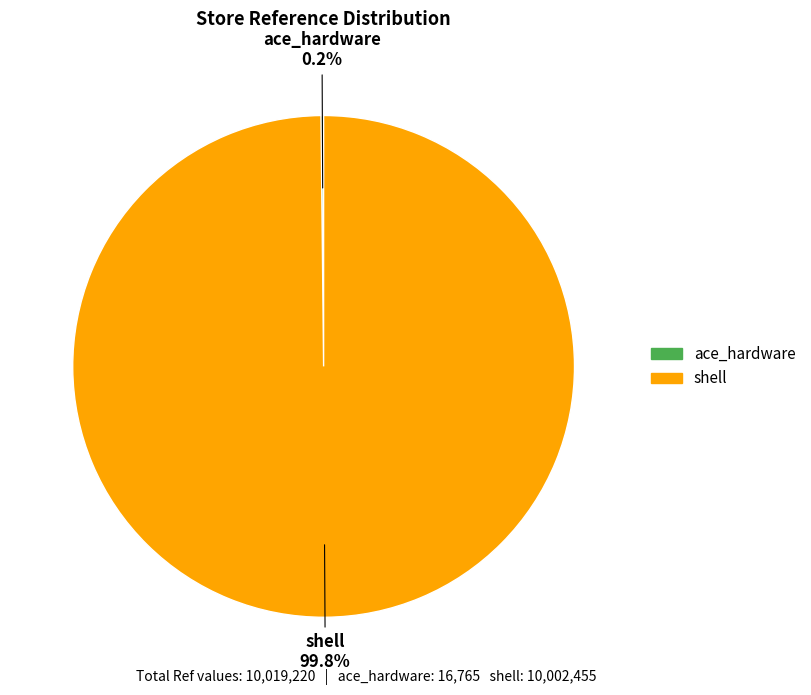

What is the largest slice in the pie chart?

shell